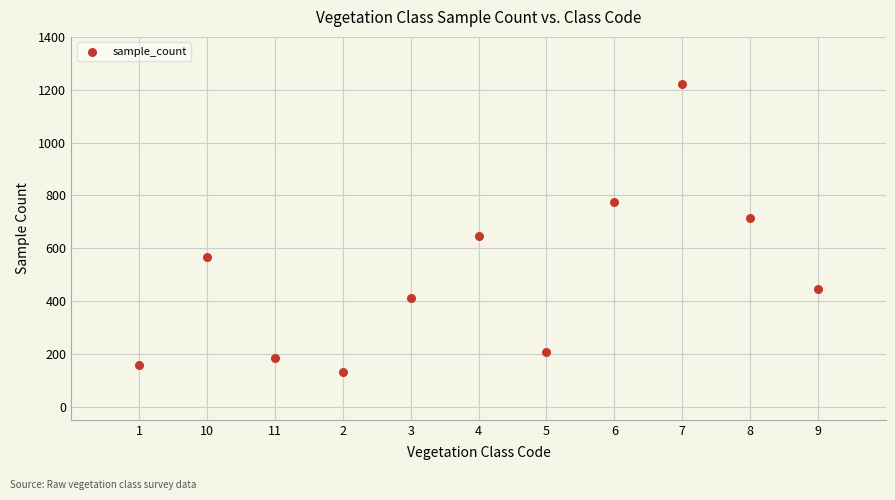

What is the average X value?

6